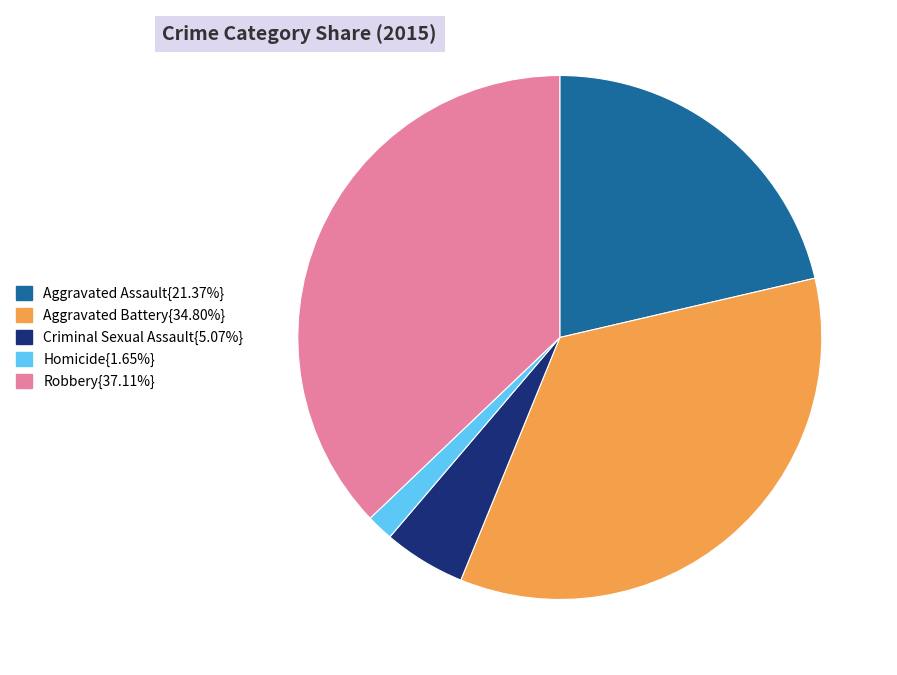

Does any single category account for the majority?

No